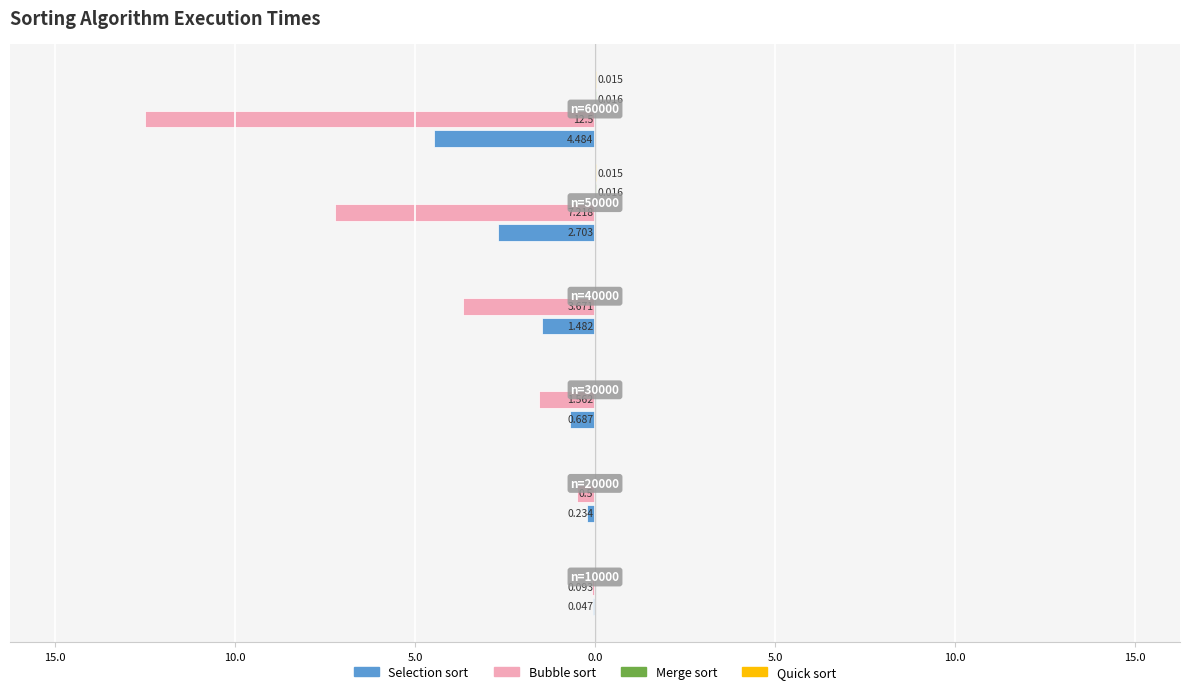

Reading left to right, transcribe all the data shown in this chart.

Selection sort: -0.0	-0.2	-0.7	-1.5	-2.7	-4.5
Bubble sort: -0.1	-0.5	-1.6	-3.7	-7.2	-12.5
Merge sort: 0.0	0.0	0.0	0.0	0.0	0.0
Quick sort: 0.0	0.0	0.0	0.0	0.0	0.0